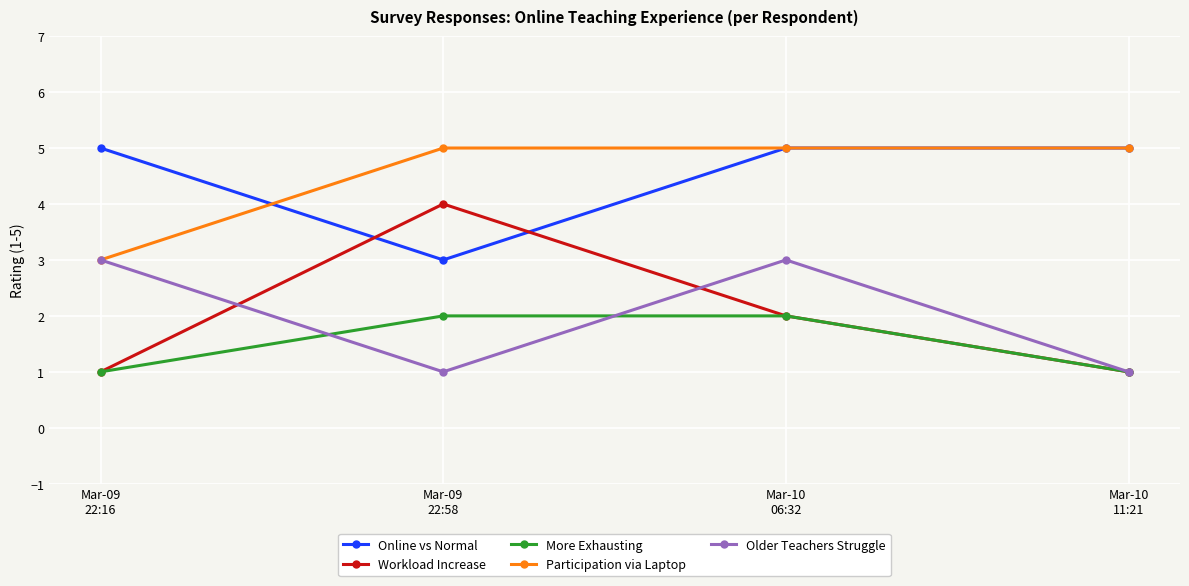

What is the label of the 4th point from the right?

Mar-09
22:16